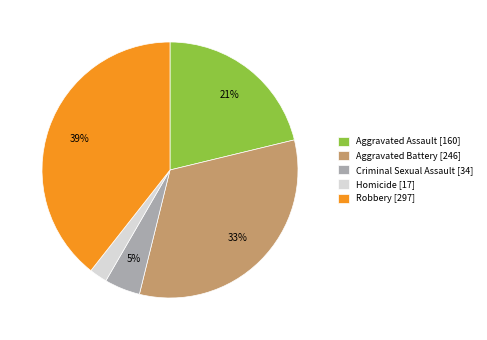

The Homicide slice represents 2% of the pie. True or false?

True